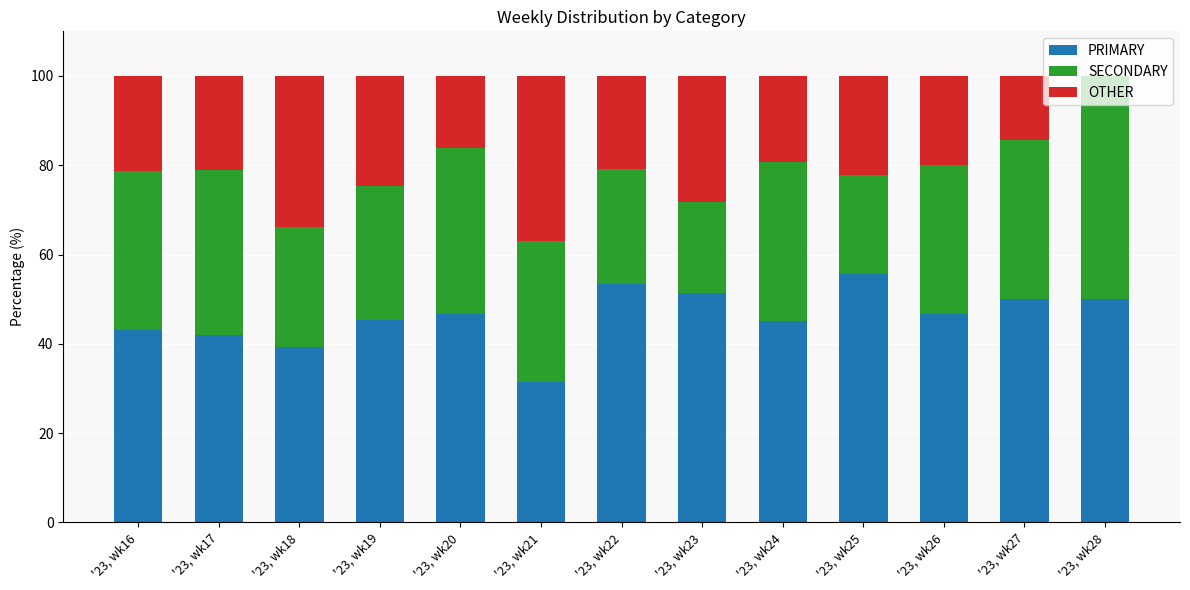

The value of PRIMARY at '23, wk27 is 14.6. True or false?

False